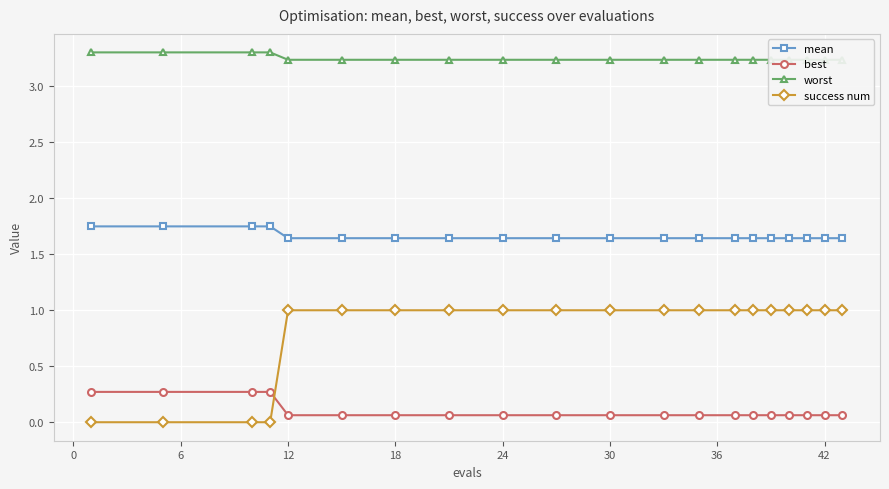

What is the maximum value for best?

0.3